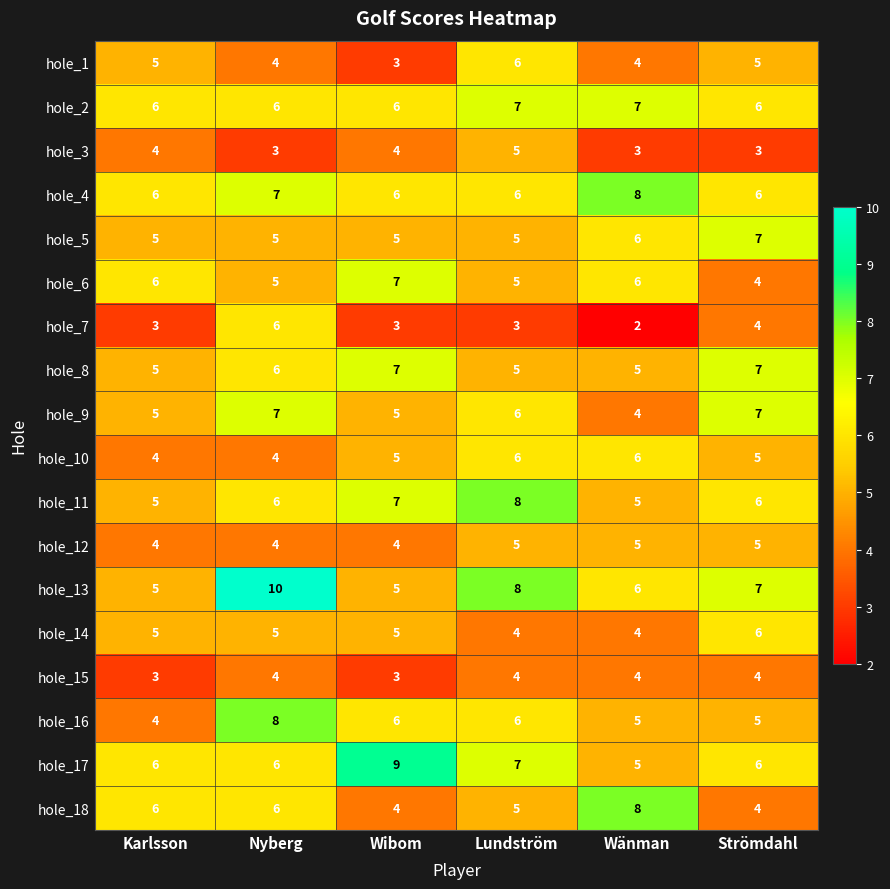

Count the number of data series in this chart.

18